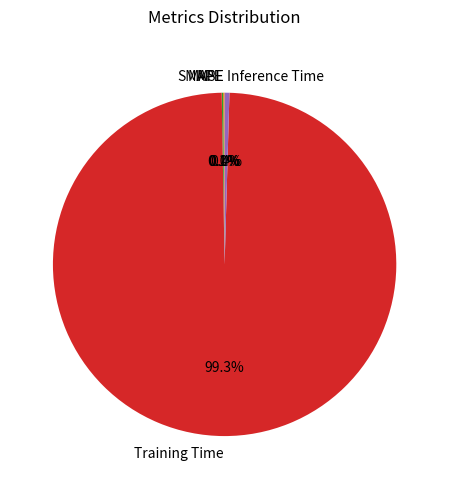

To the nearest percent, what is the difference between the largest and smallest slice percentages?

99%